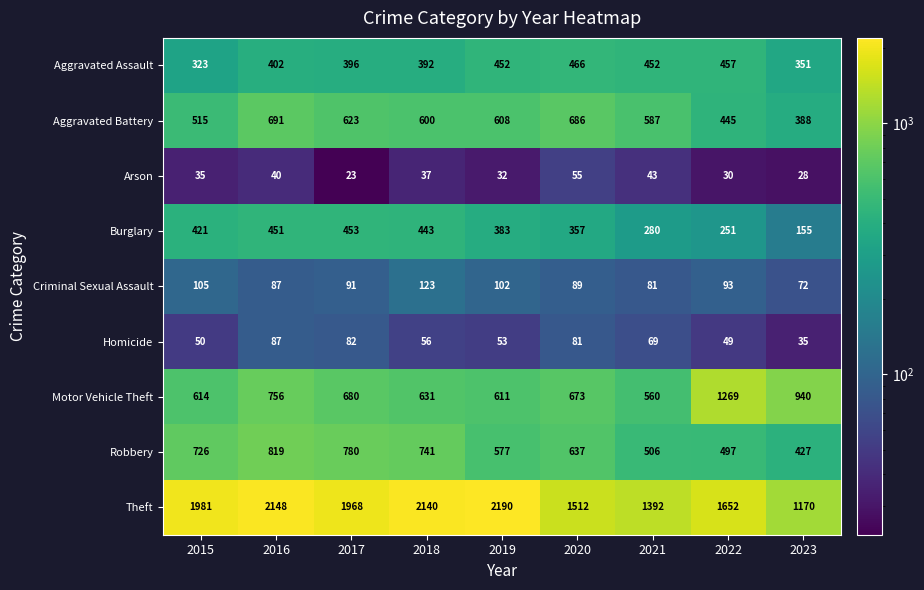

At how many categories does at least one series exceed 1404?

7